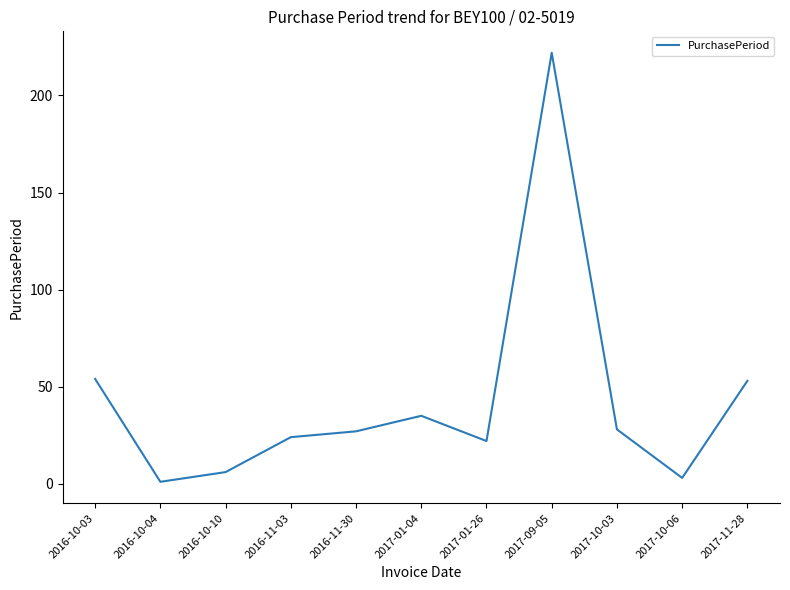

The value at 2016-10-10 is 6. True or false?

True